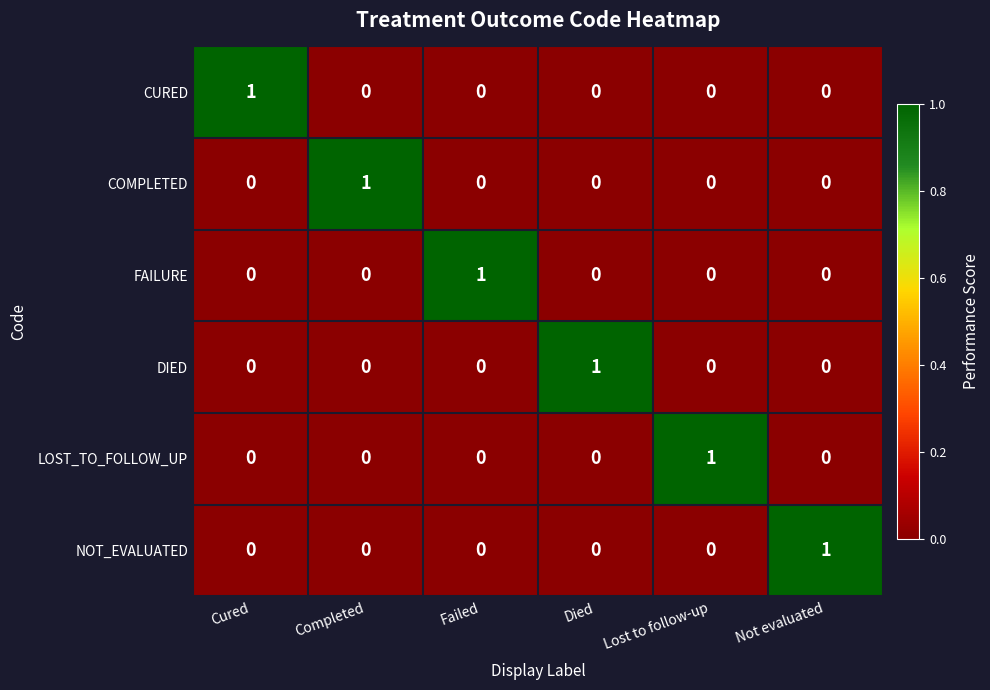

The FAILURE series shows 0 at Died. True or false?

True